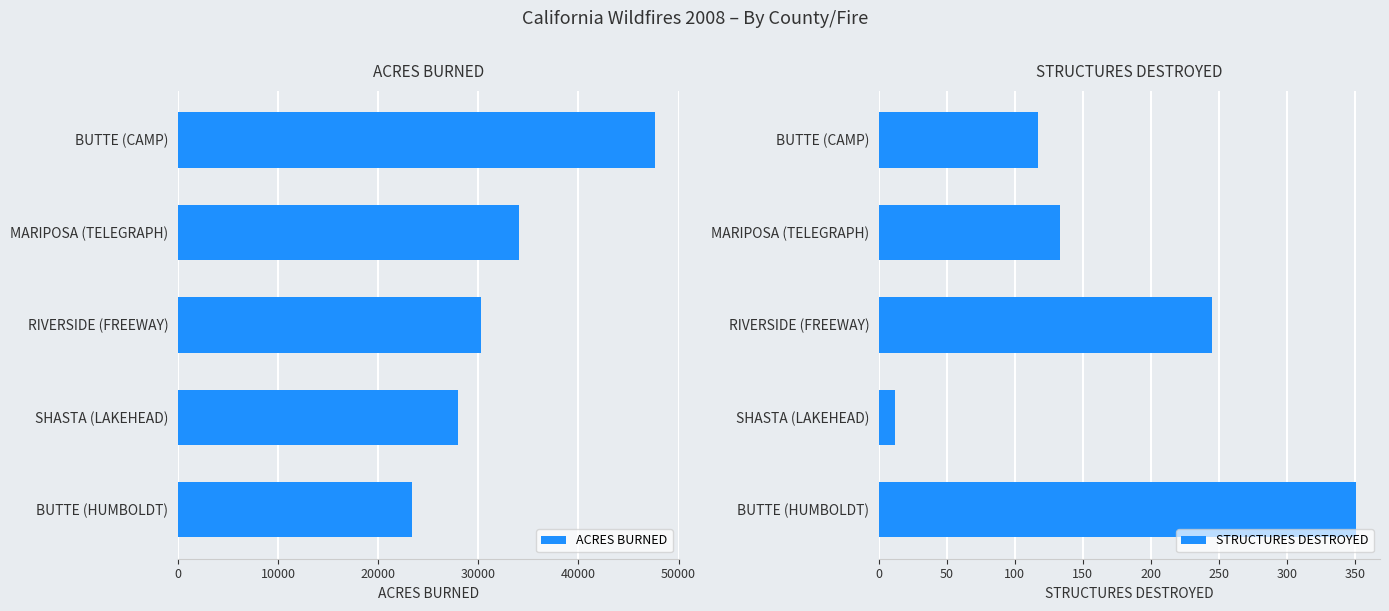

How many groups of bars are there?

5